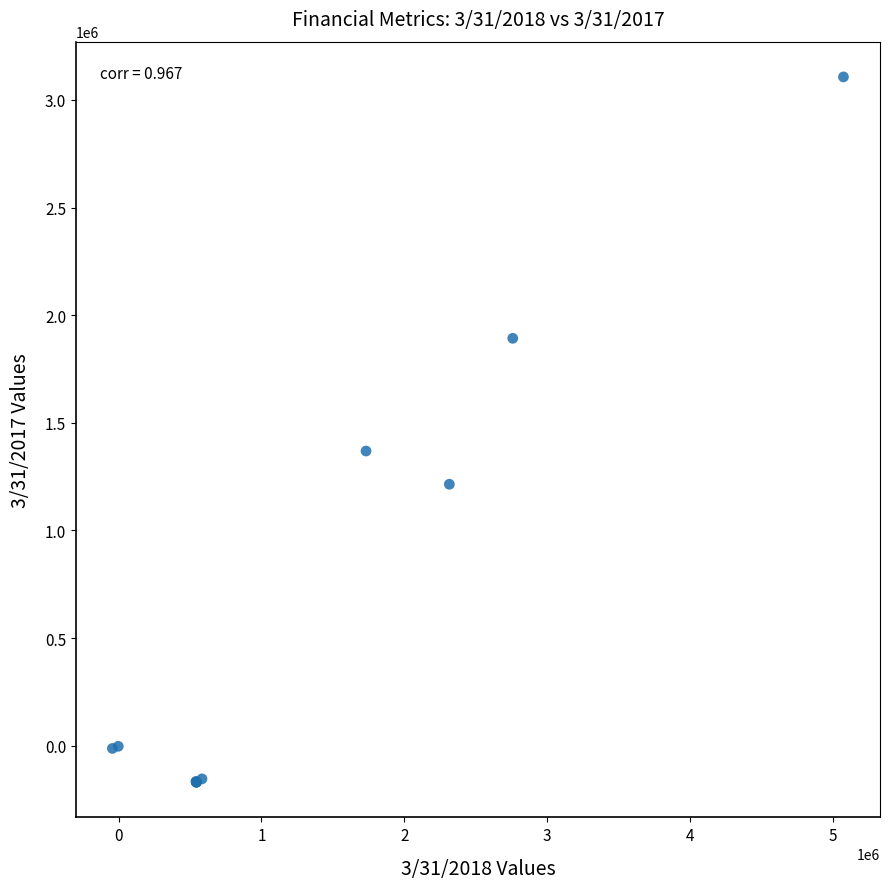

What Y value in the scatter plot is closest to 1468647?

1368722